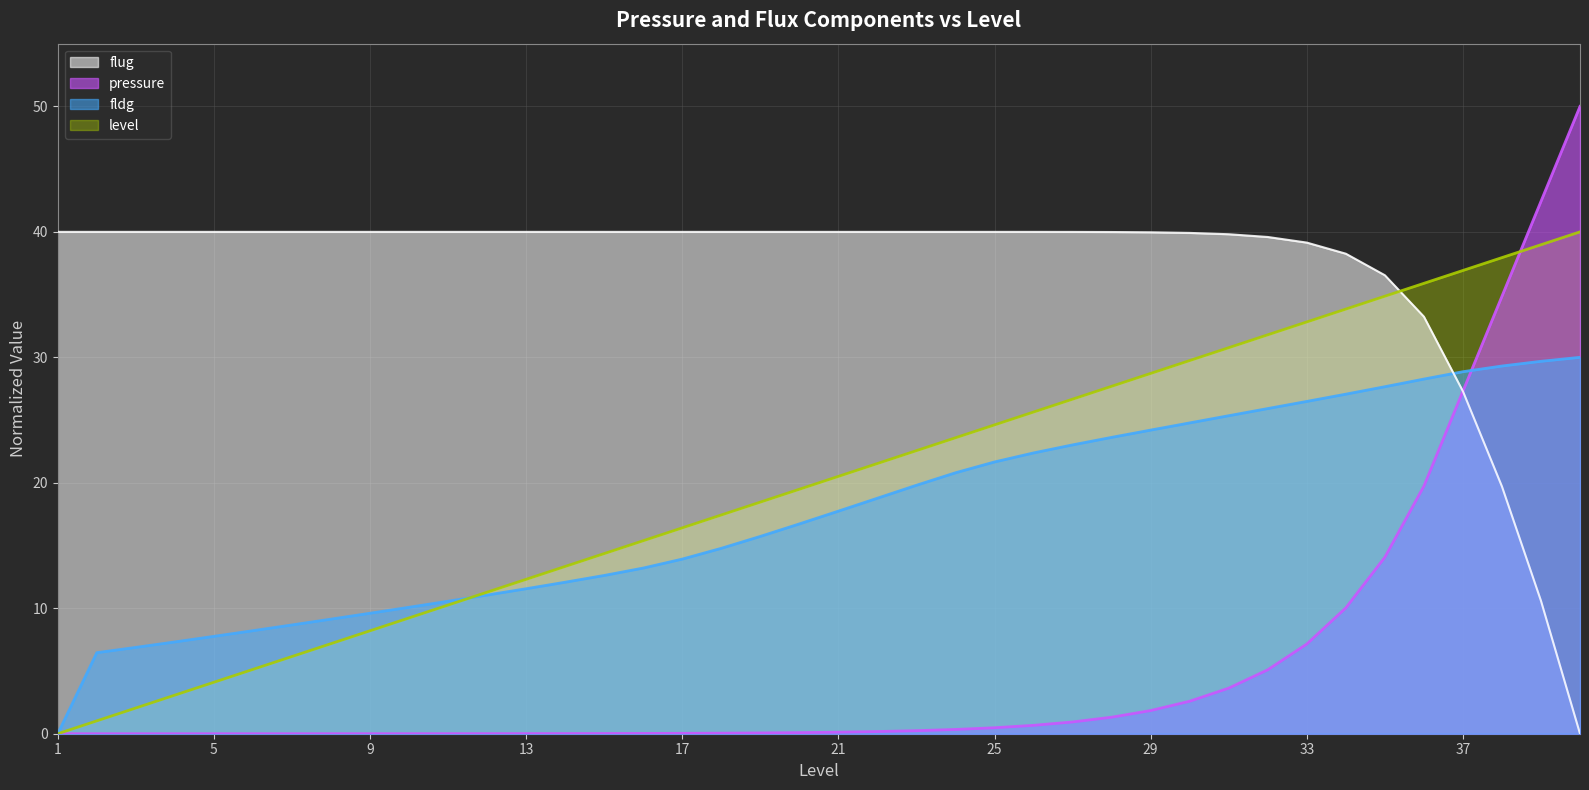

Which series has the widest spread of values?

pressure